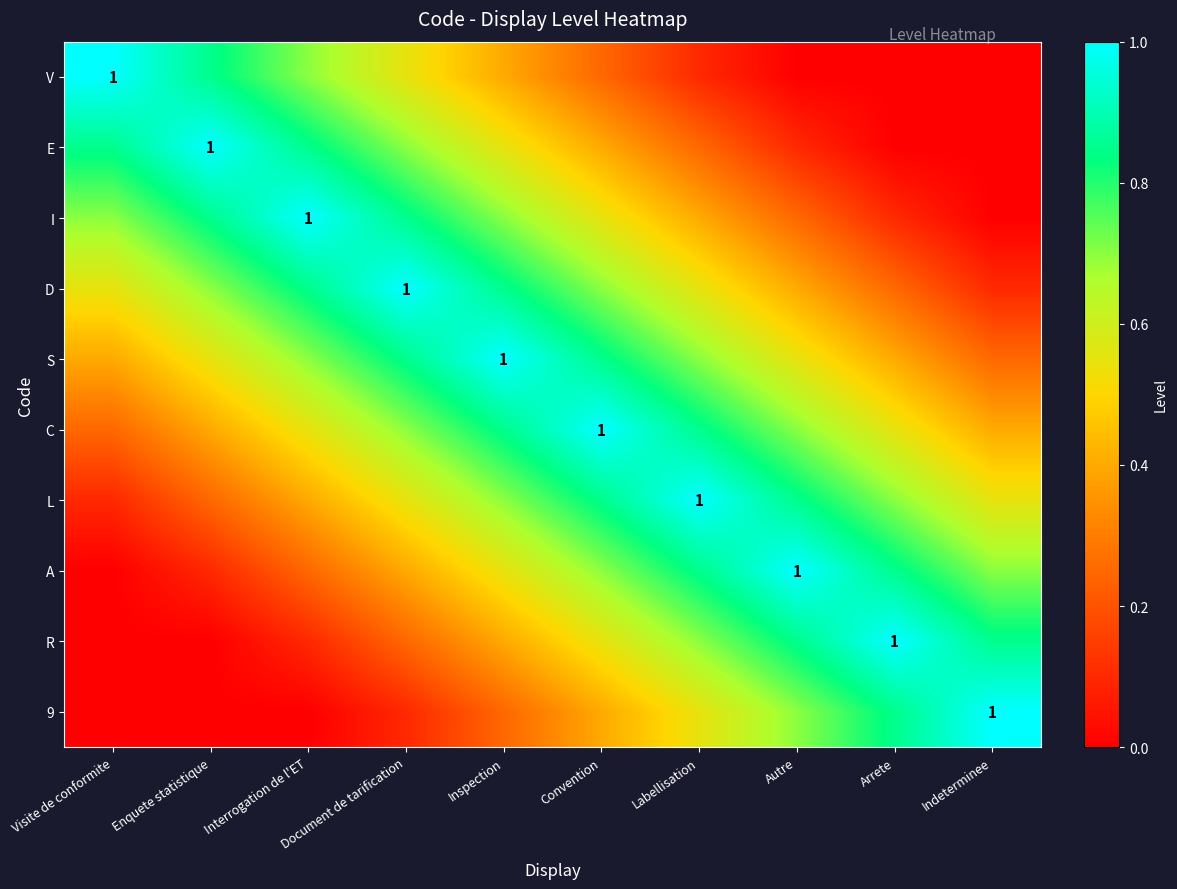

Rank the series by their maximum value, from highest to lowest.

V, E, I, D, S, C, L, A, R, 9